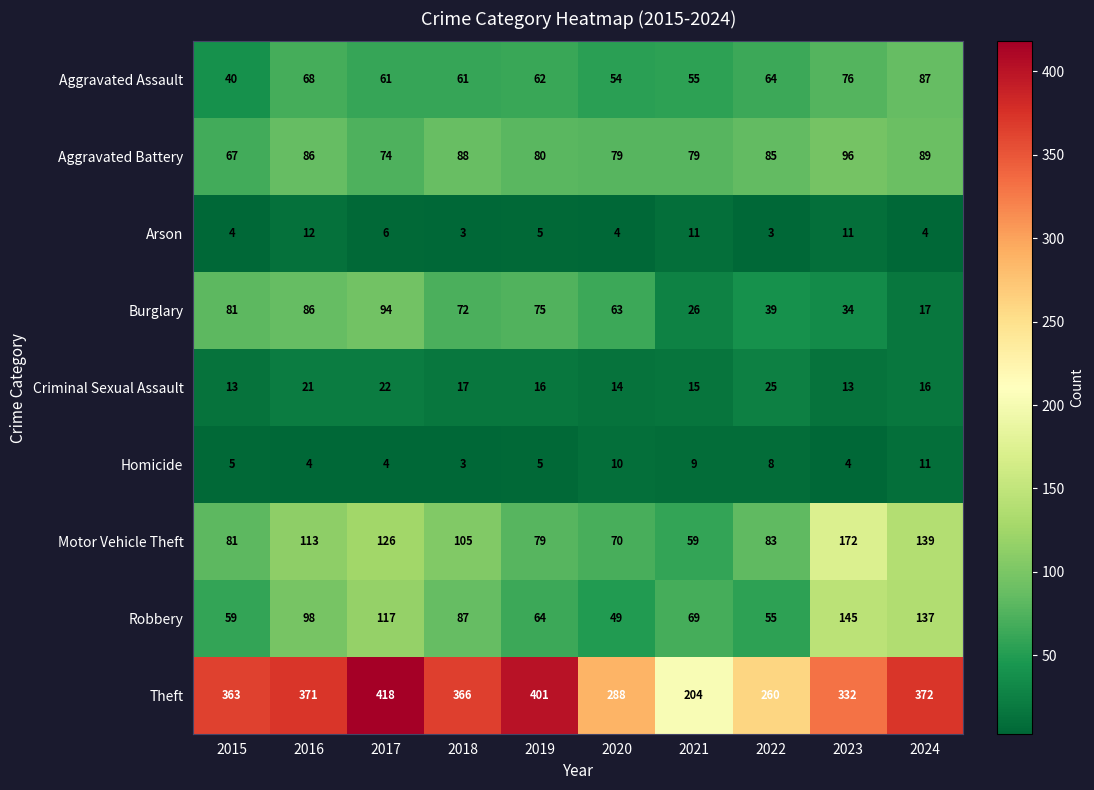

What is the greatest value displayed?

418